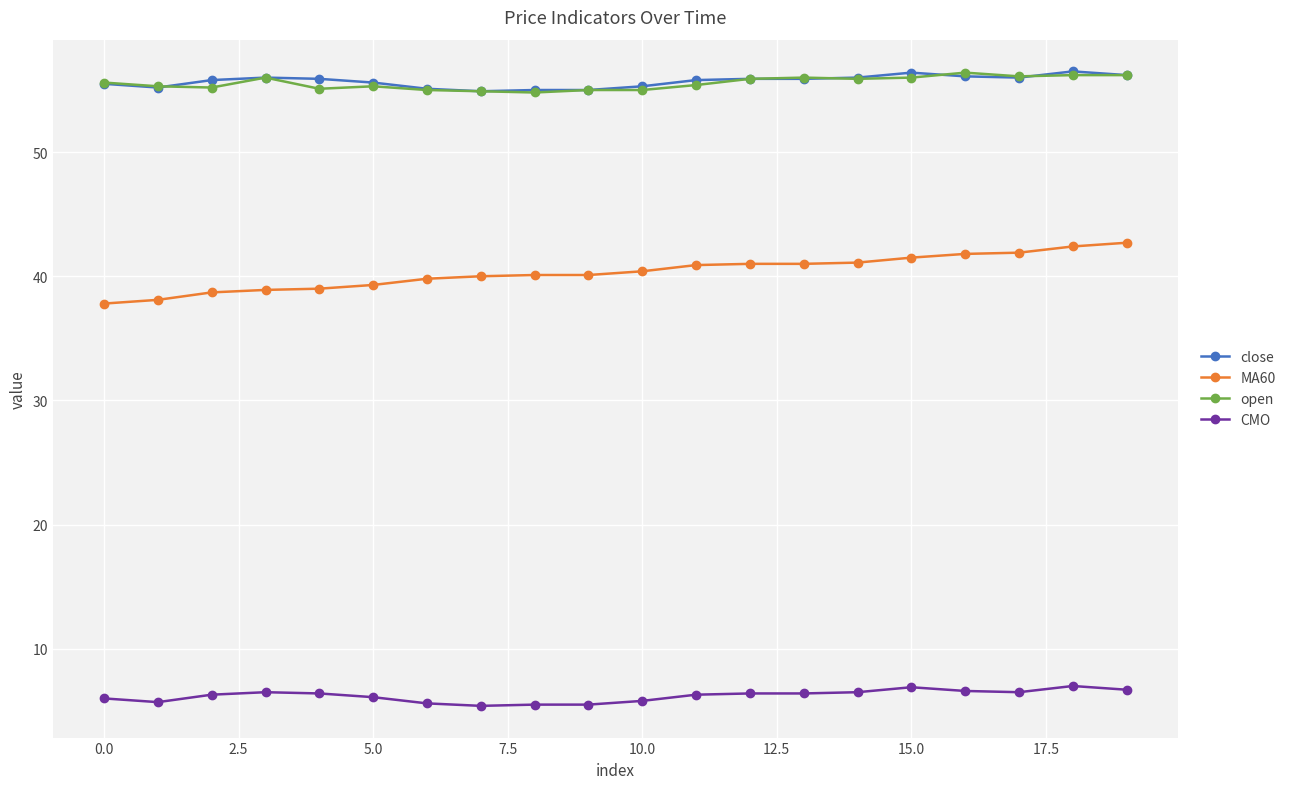

True or false: CMO and MA60 intersect in this chart.

False